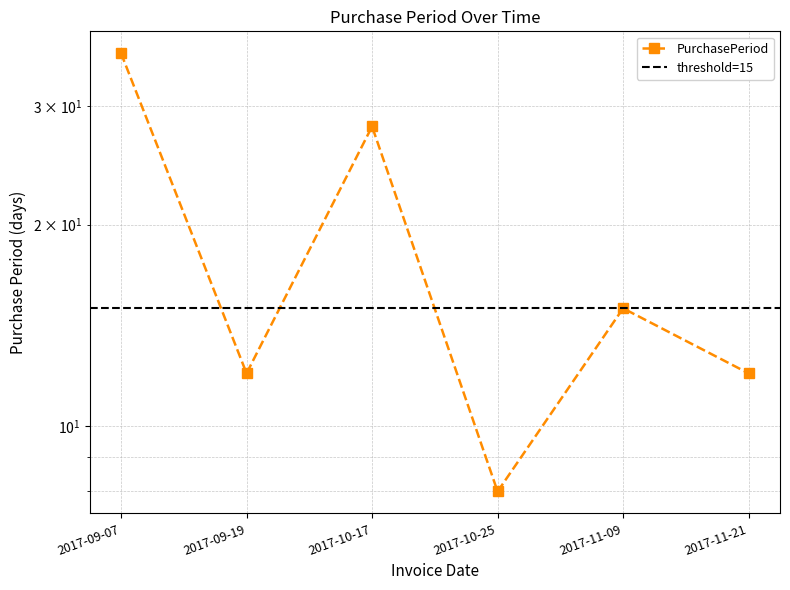

Where does the data first go above 15?

2017-09-07